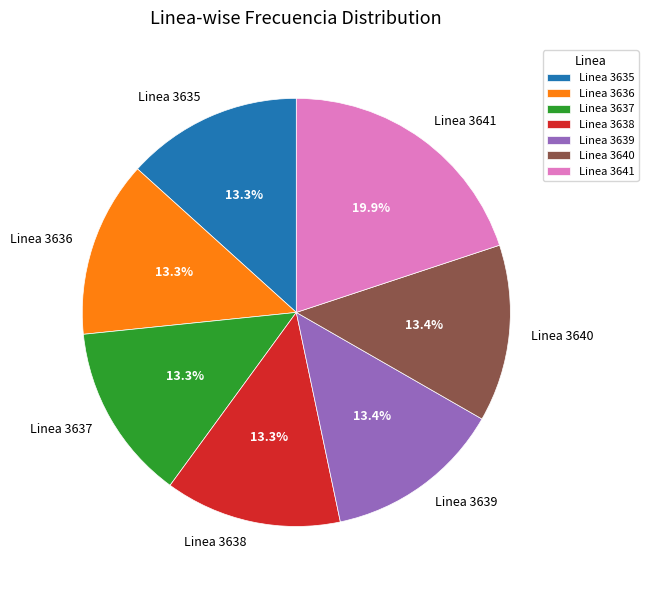

What portion of the pie excludes Linea 3641?

80.1%